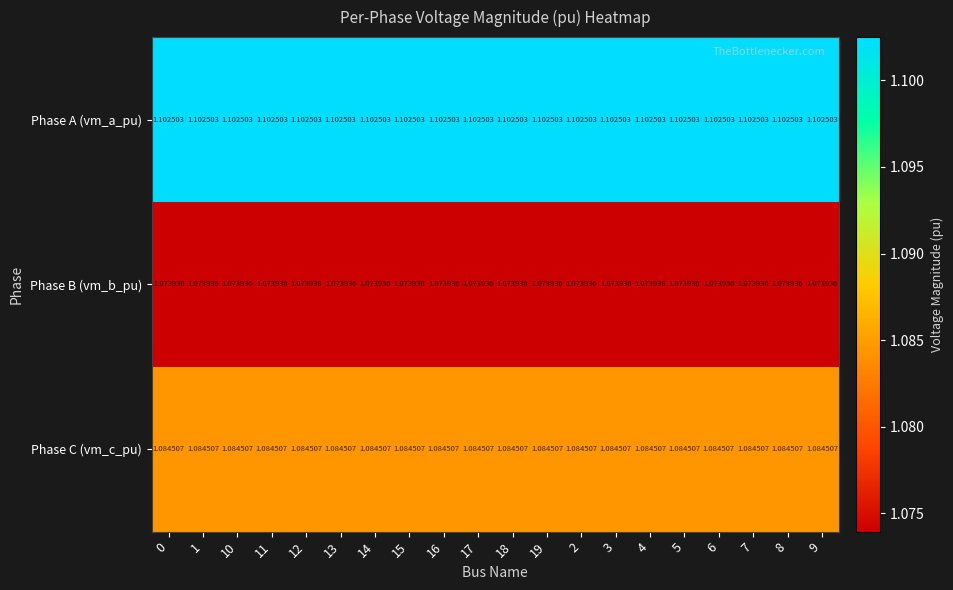

At 14, list the series in order from smallest to largest.

Phase B (vm_b_pu), Phase C (vm_c_pu), Phase A (vm_a_pu)